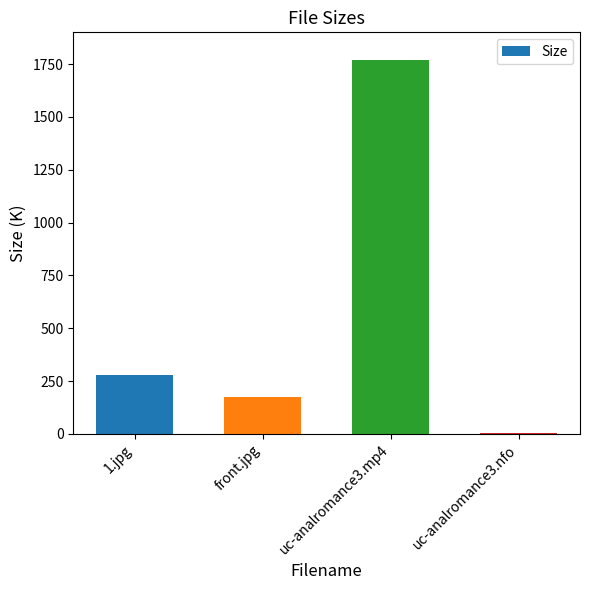

What is the difference between the values at uc-analromance3.nfo and 1.jpg?

274.3